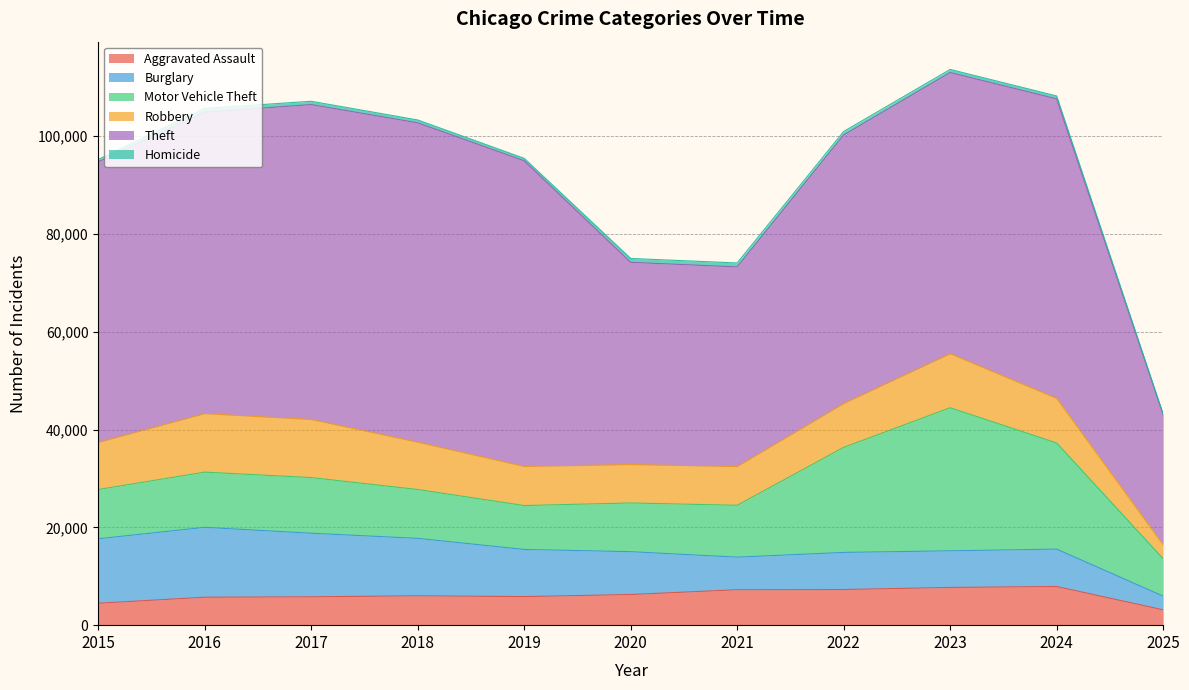

Rank the series at 2023 from lowest to highest value.

Homicide, Burglary, Aggravated Assault, Robbery, Motor Vehicle Theft, Theft